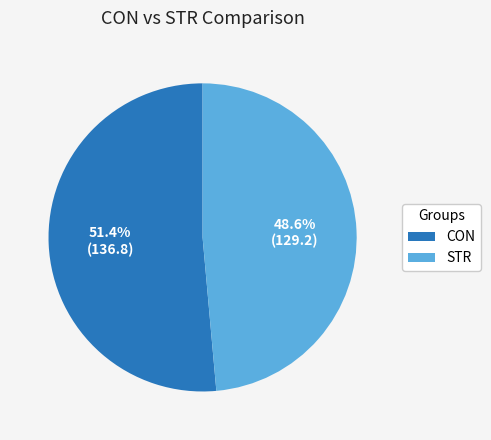

To the nearest percent, what is the difference between the STR and CON slice percentages?

3%